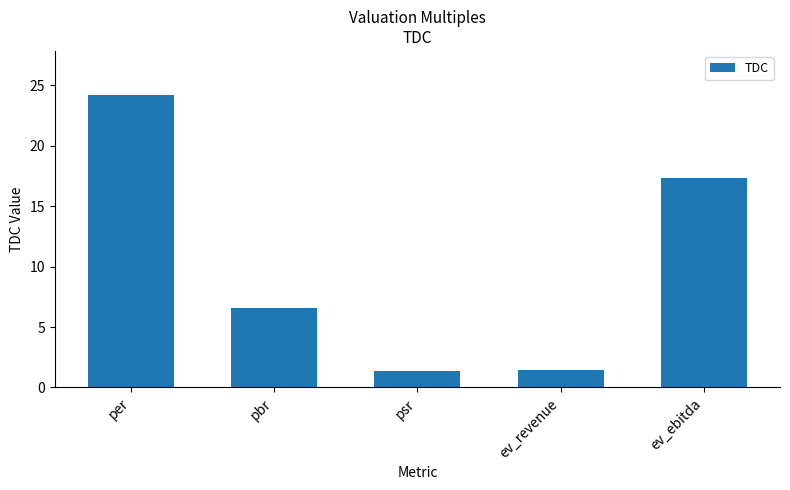

What is the label of the 4th bar from the right?

pbr